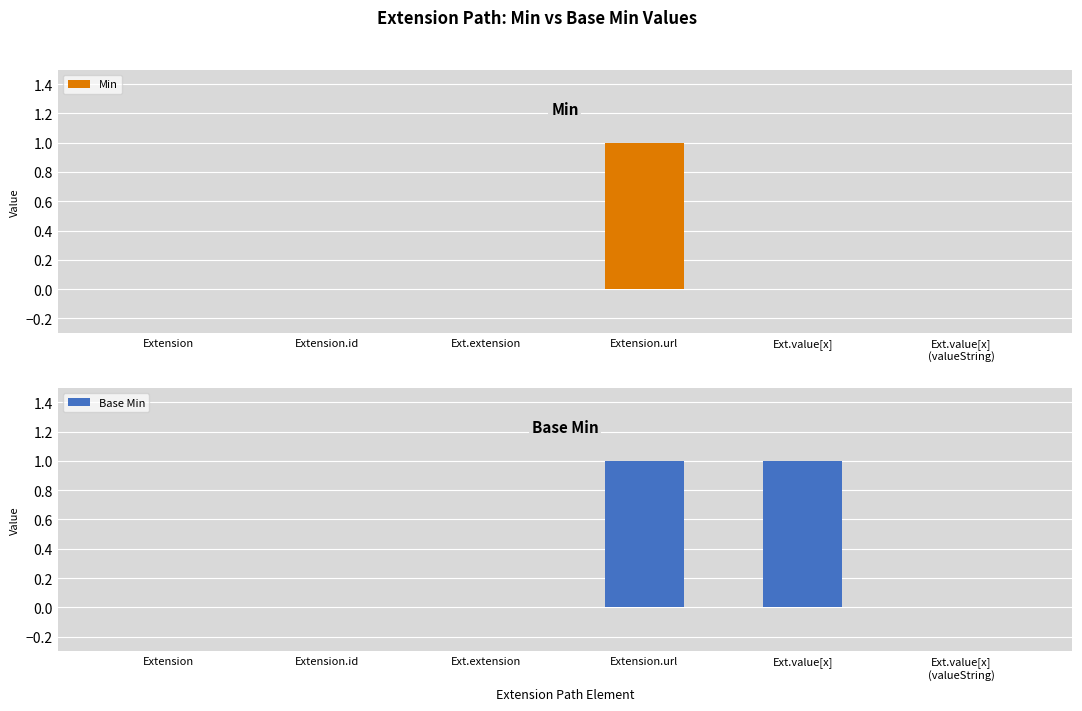

Which series has the largest range (max minus min)?

Min